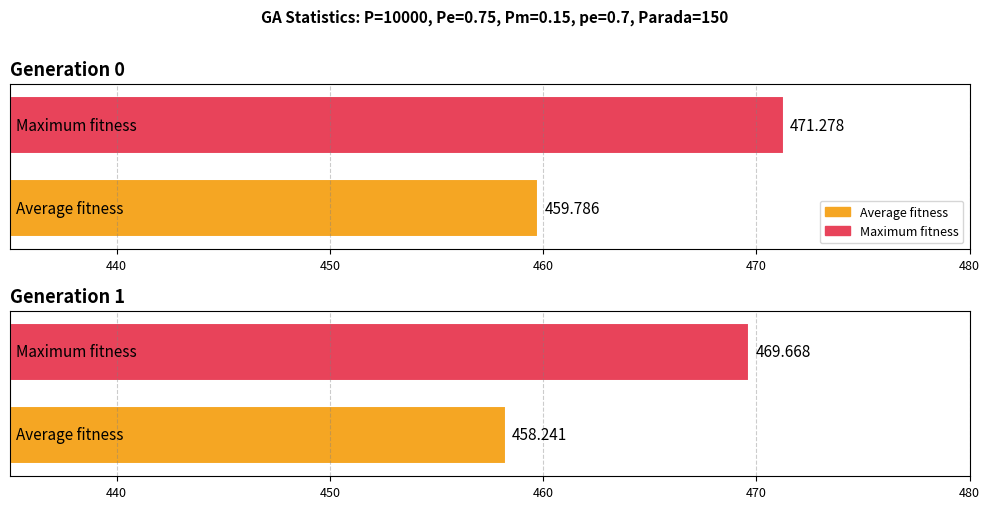

At how many categories does at least one series exceed 463?

2